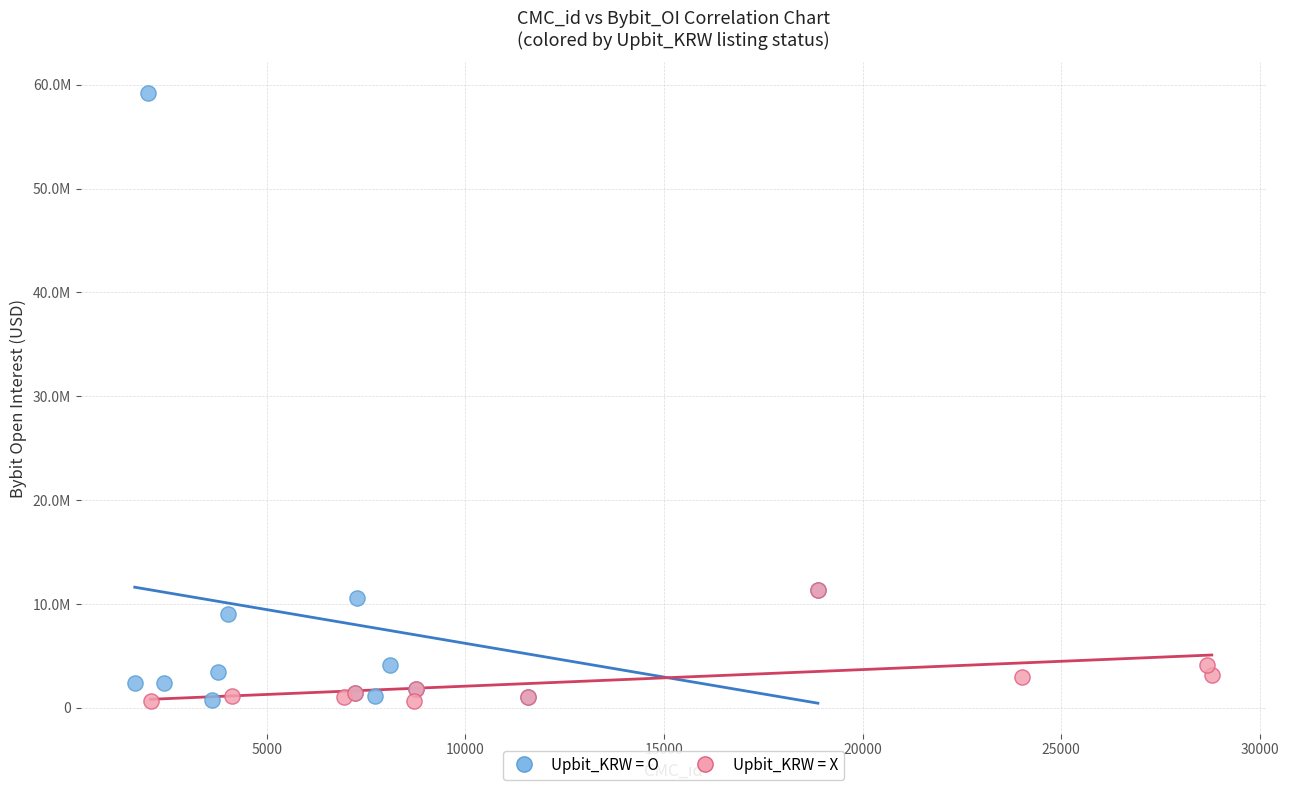

What are all the series names shown in the legend?

Upbit_KRW = O, Upbit_KRW = X